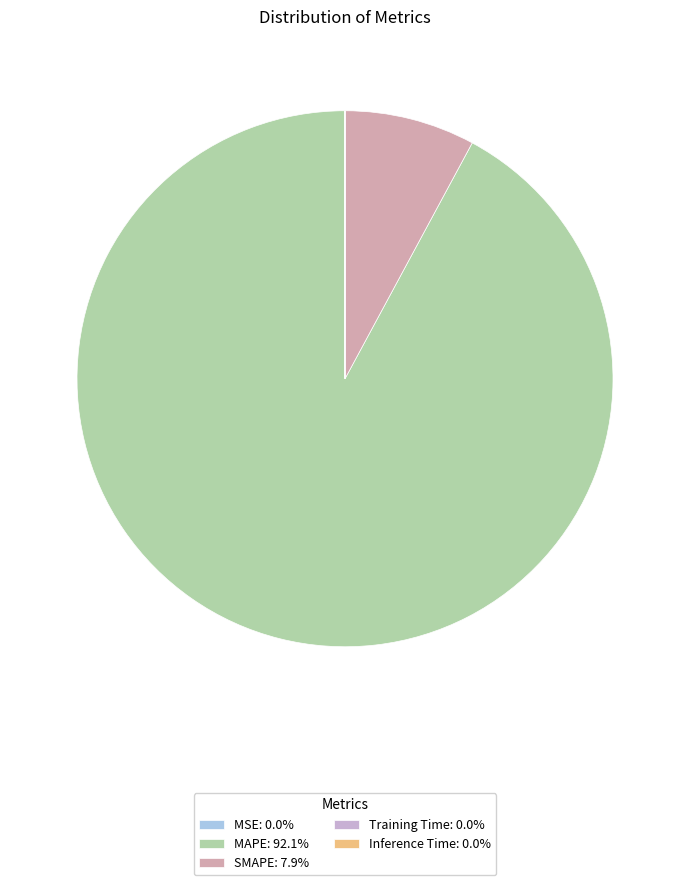

To the nearest percent, what is the difference between the SMAPE and MSE slice percentages?

8%